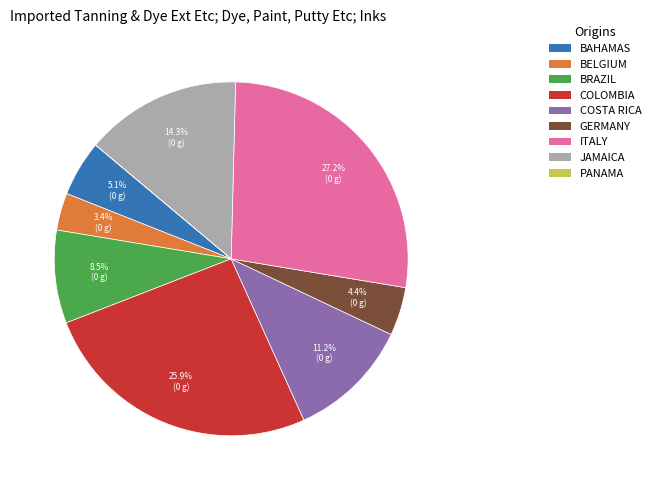

To the nearest percent, what is the difference between the largest and smallest slice percentages?

27%